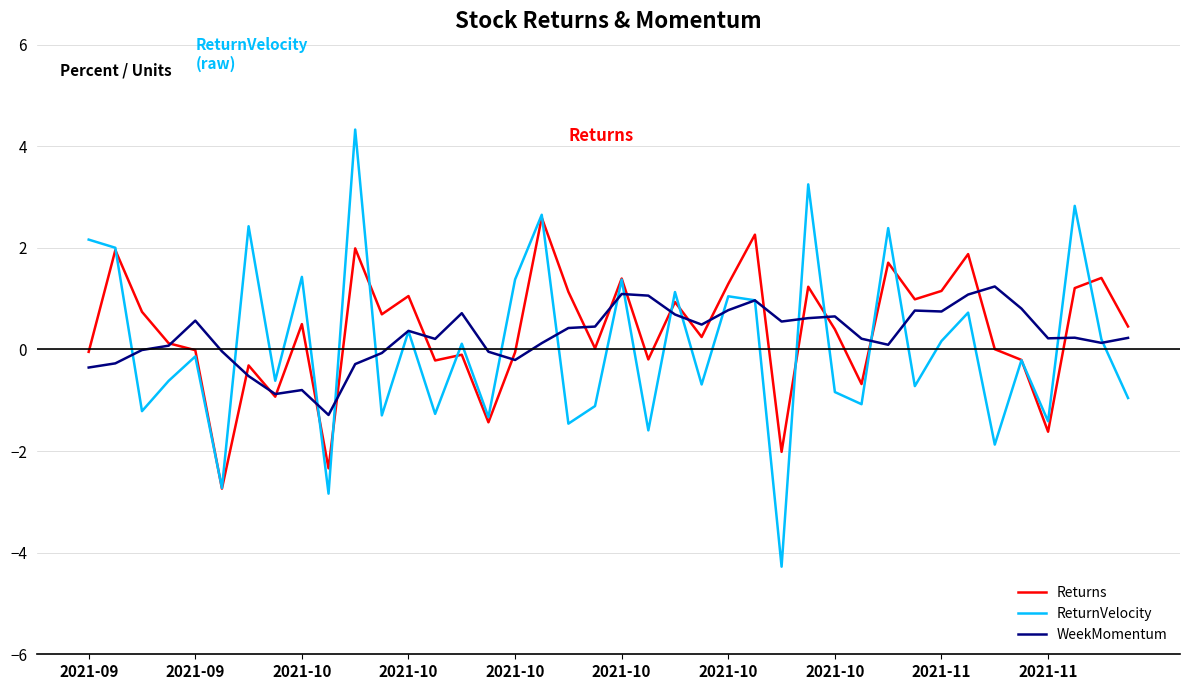

Rank the series by their maximum value, from lowest to highest.

WeekMomentum, Returns, ReturnVelocity